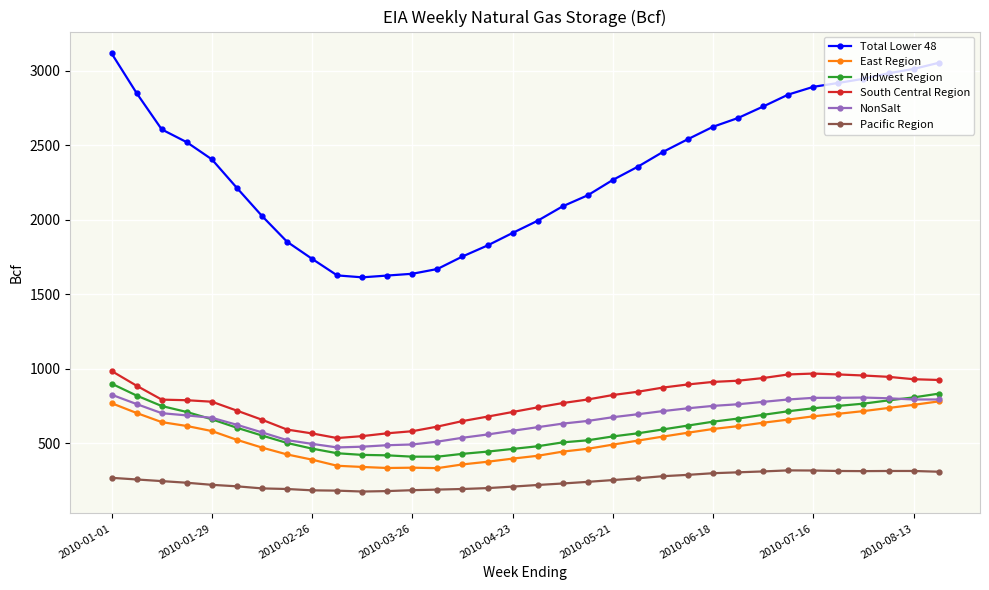

What is the value of the NonSalt point at the 28th from the left?

794